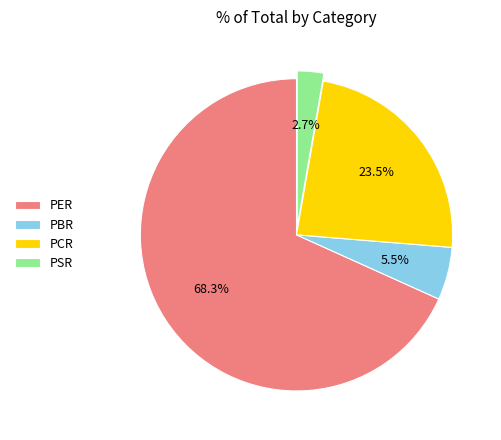

To the nearest percent, what portion does PSR represent?

3%